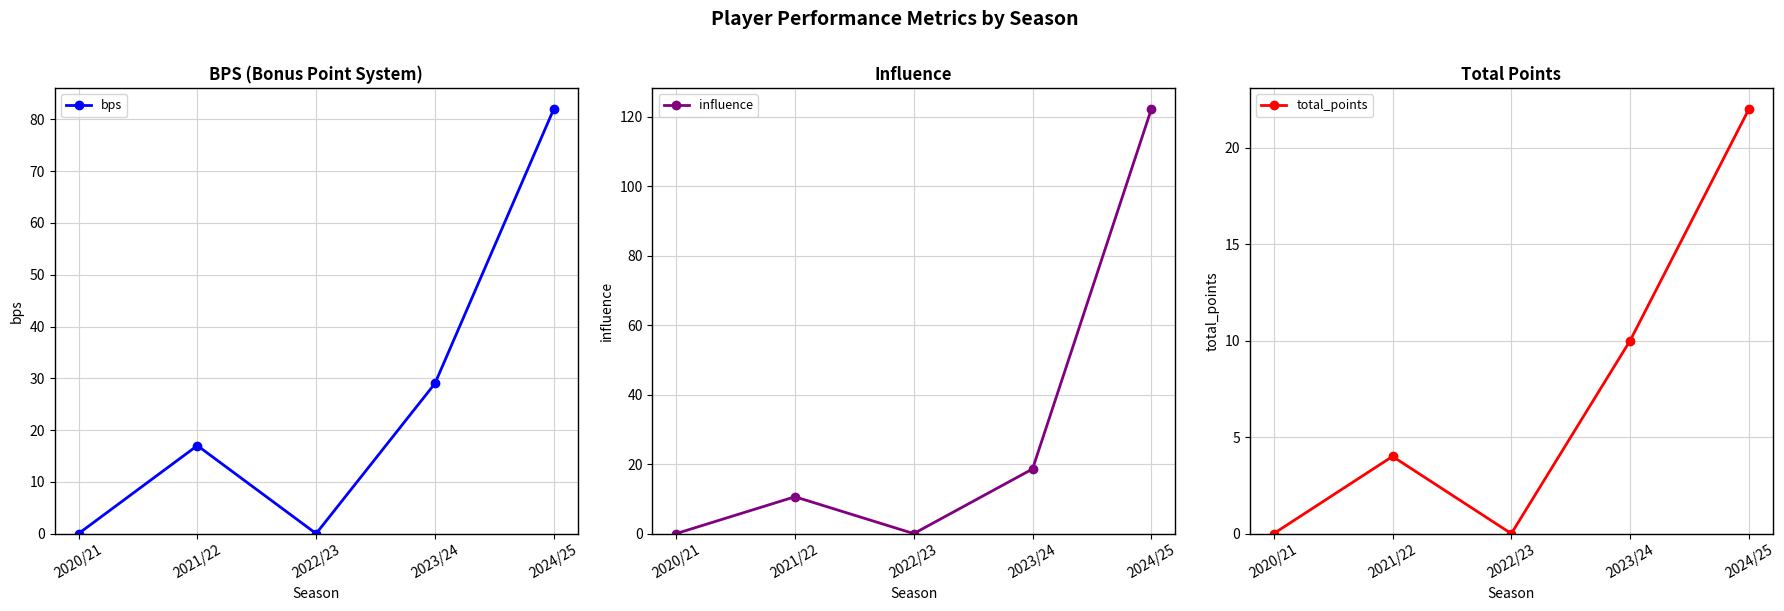

How many positive values does the bps series have?

3